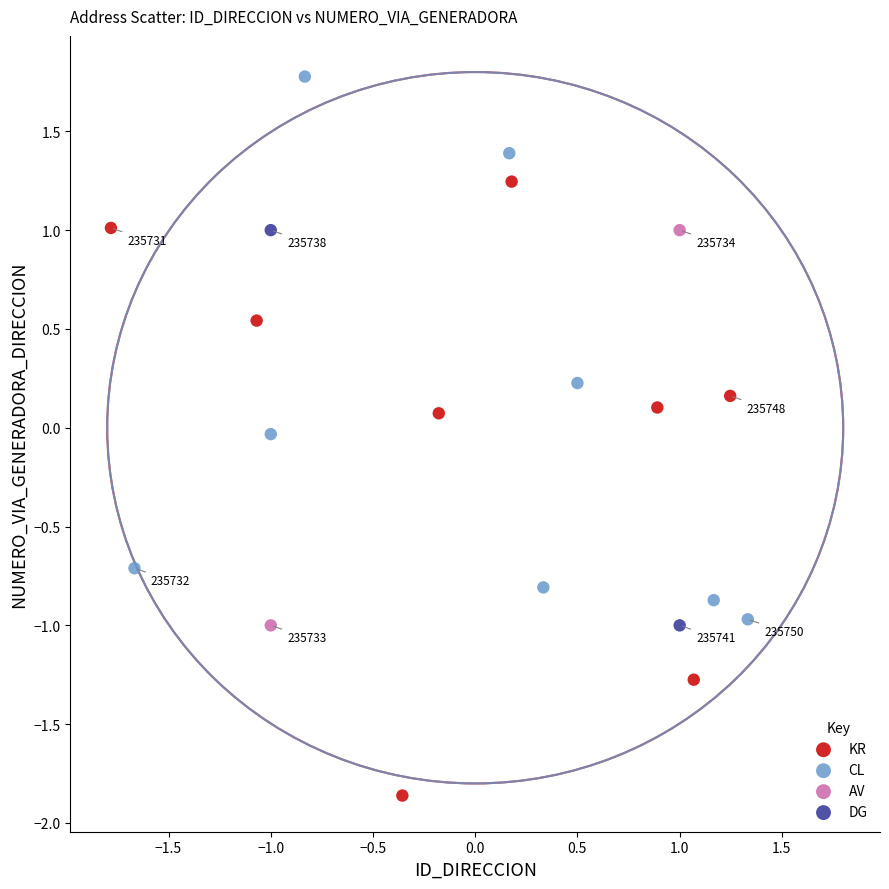

What are all the series names shown in the legend?

KR, CL, AV, DG